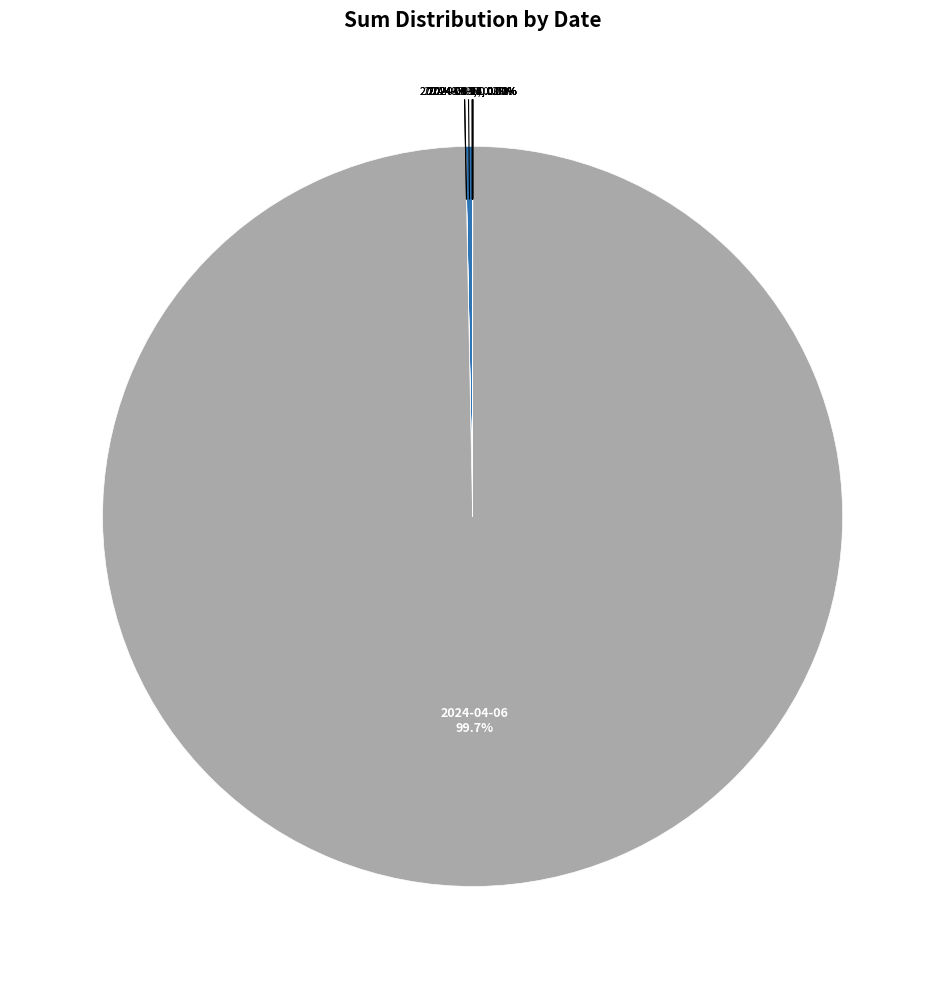

Rank the categories by value from highest to lowest.

2024-04-06, 2024-05-26, 2024-09-25, 2024-05-01, 2024-03-28, 2024-04-09, 2024-08-17, 2024-03-31, 2024-09-01, 2024-09-14, 2024-03-26, 2024-04-03, 2024-07-20